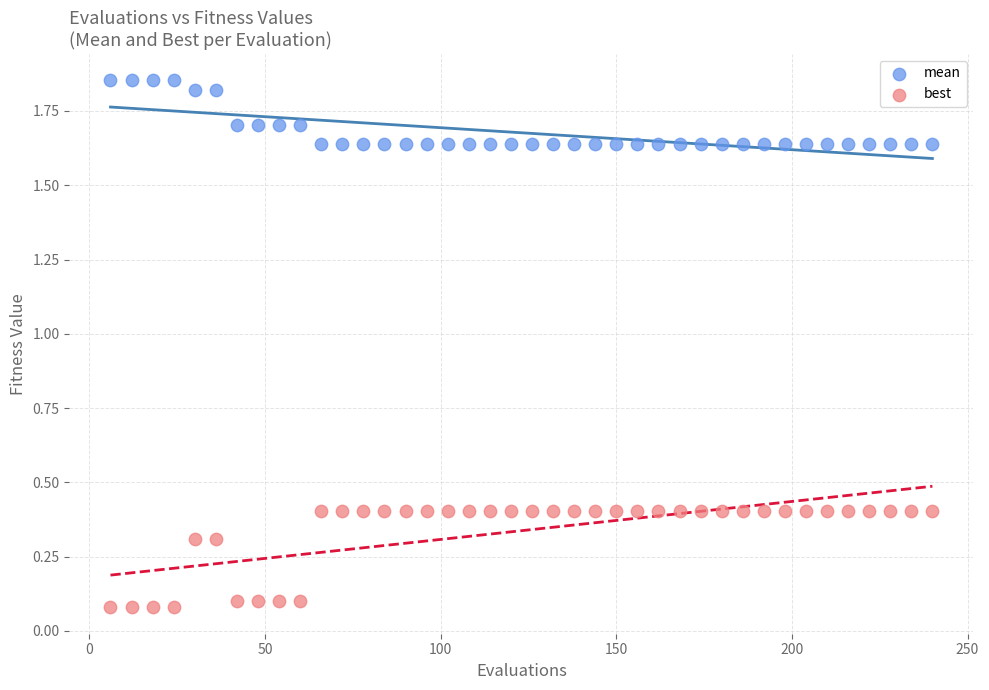

Which series has the widest spread of Y values?

best